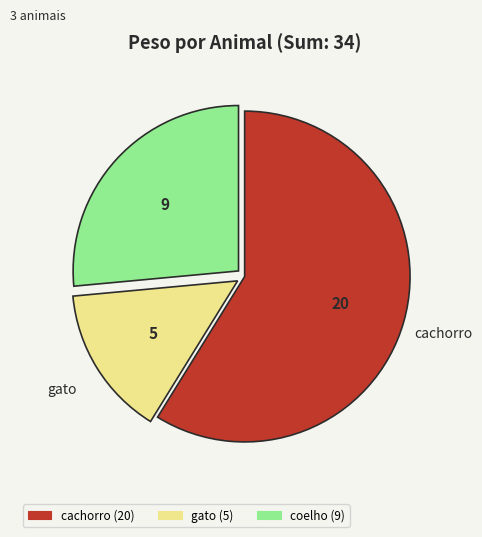

Does any single category account for the majority?

Yes